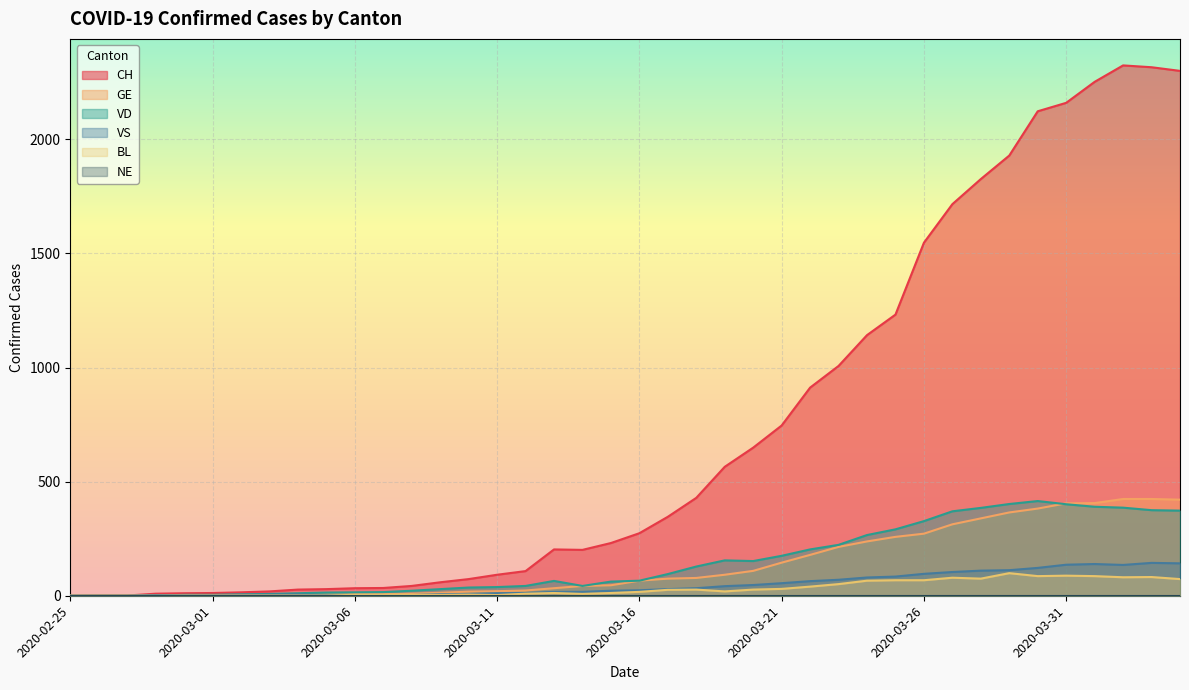

What is the difference between the CH values at 2020-02-26 and 2020-03-12?

107